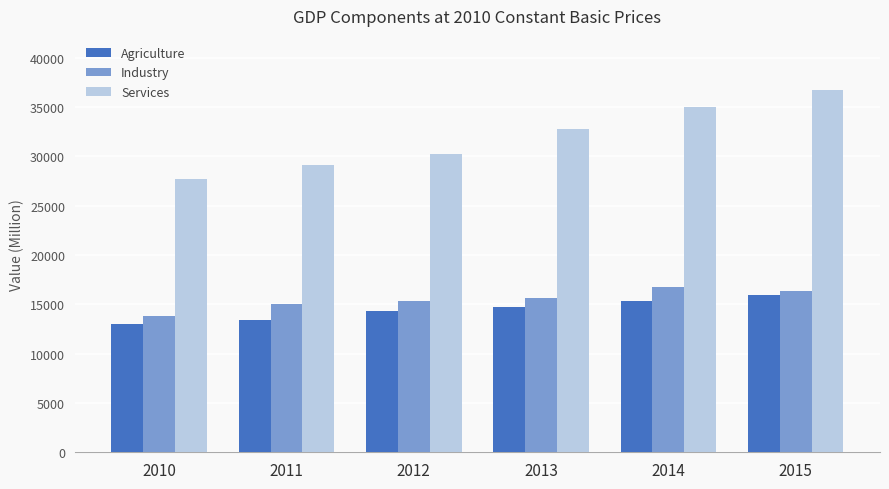

True or false: Services has a value of 35030.2 at 2014.

True